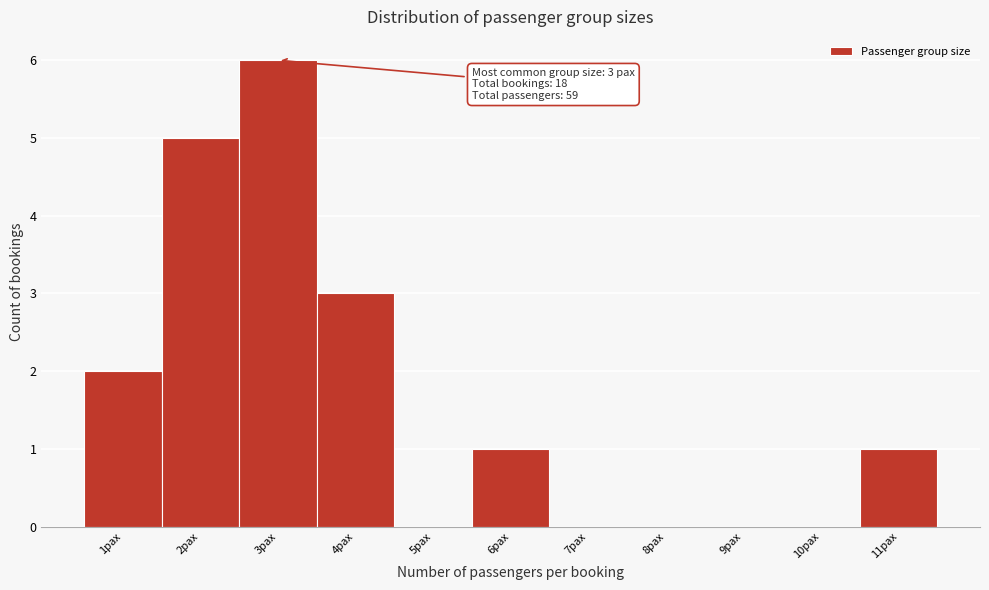

Which range on the x-axis has the tallest bar?

2.5 to 3.5